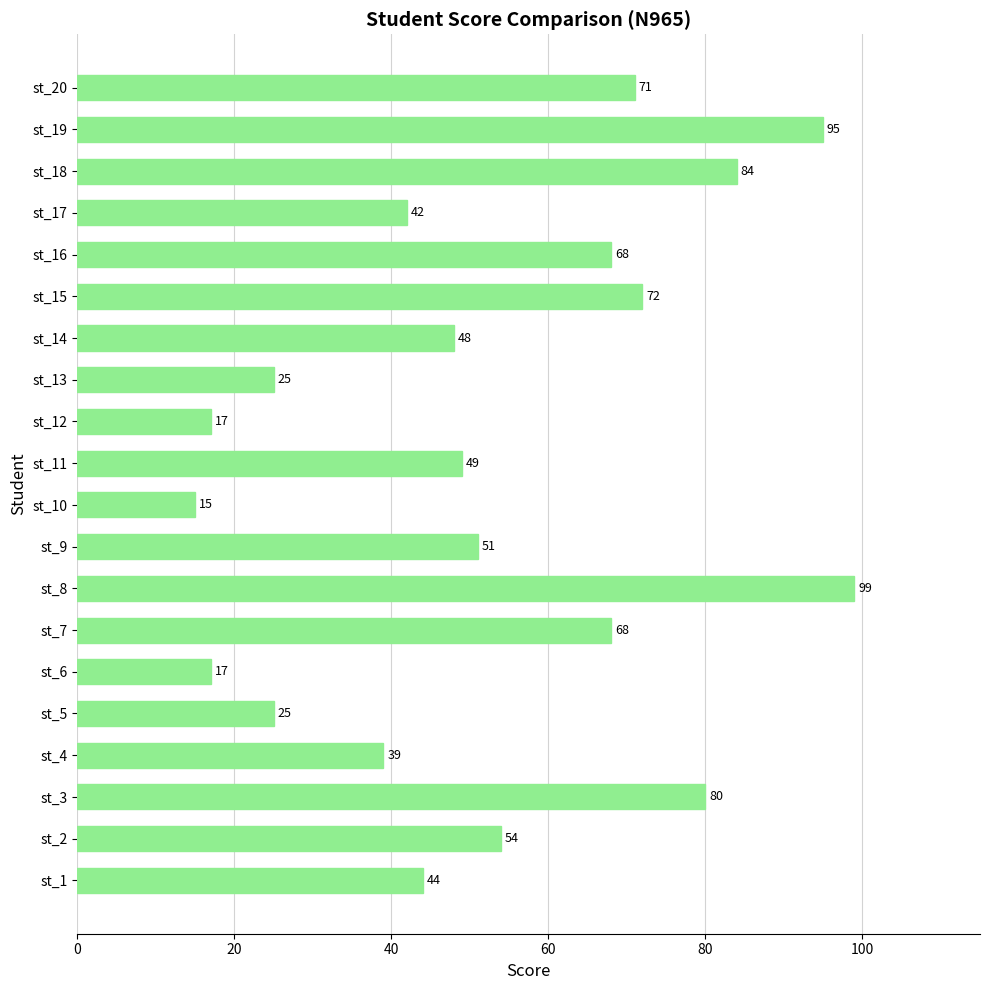

The chart shows a value of 15 at st_5. True or false?

False